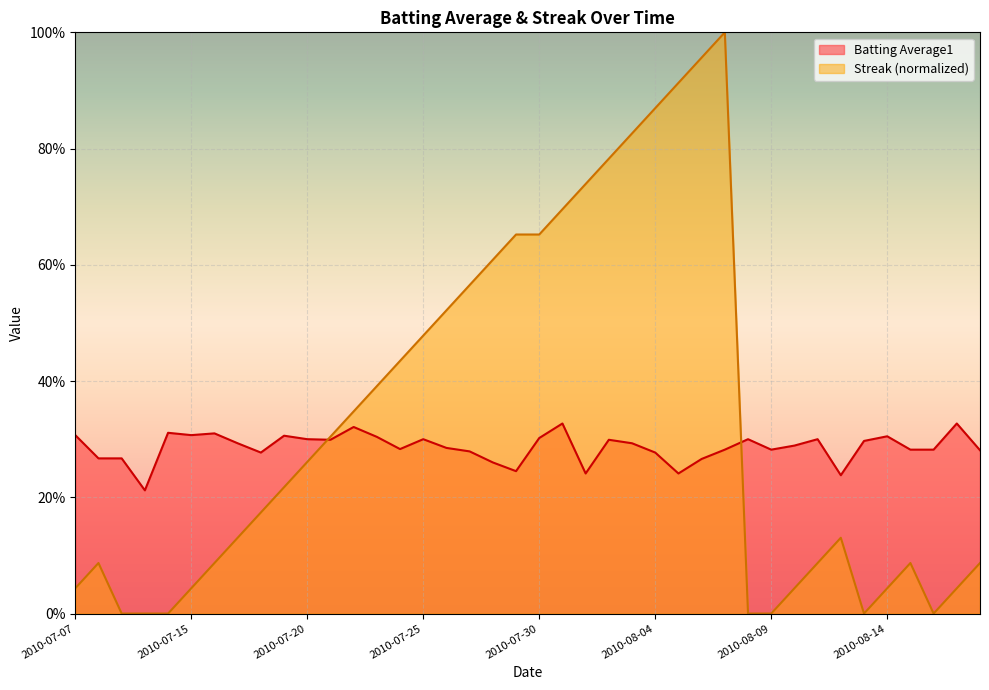

How many times do Batting Average1 and Streak cross each other?

2